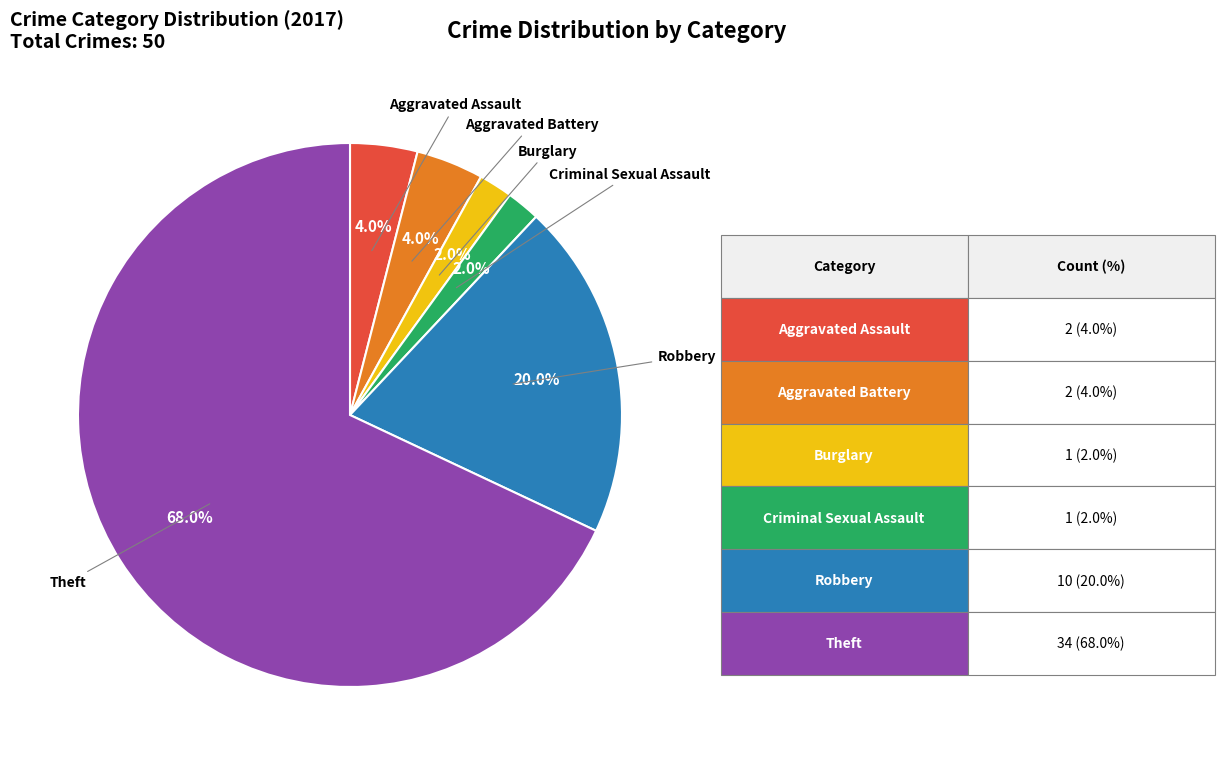

Does any single category account for the majority?

Yes